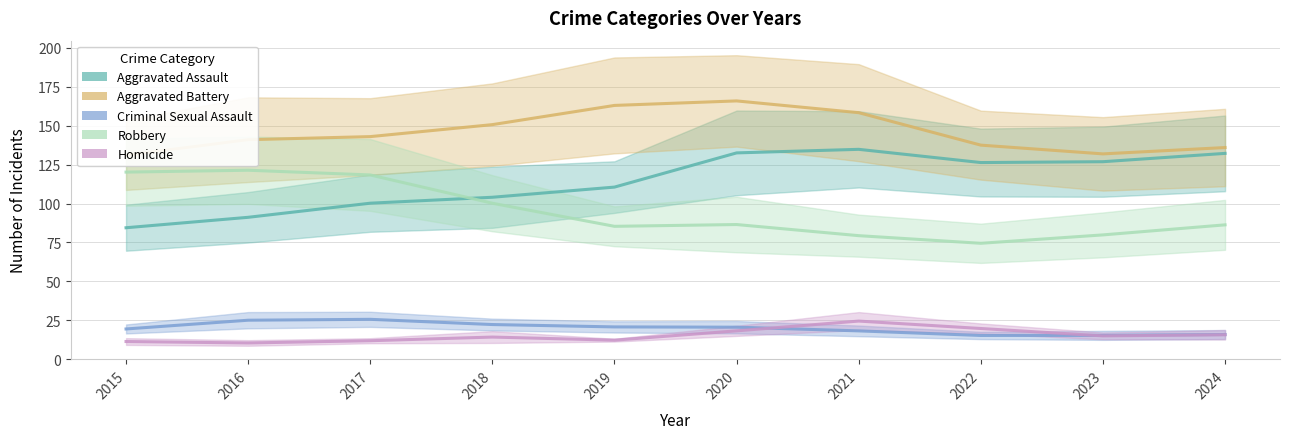

How many lines are shown in the chart?

5